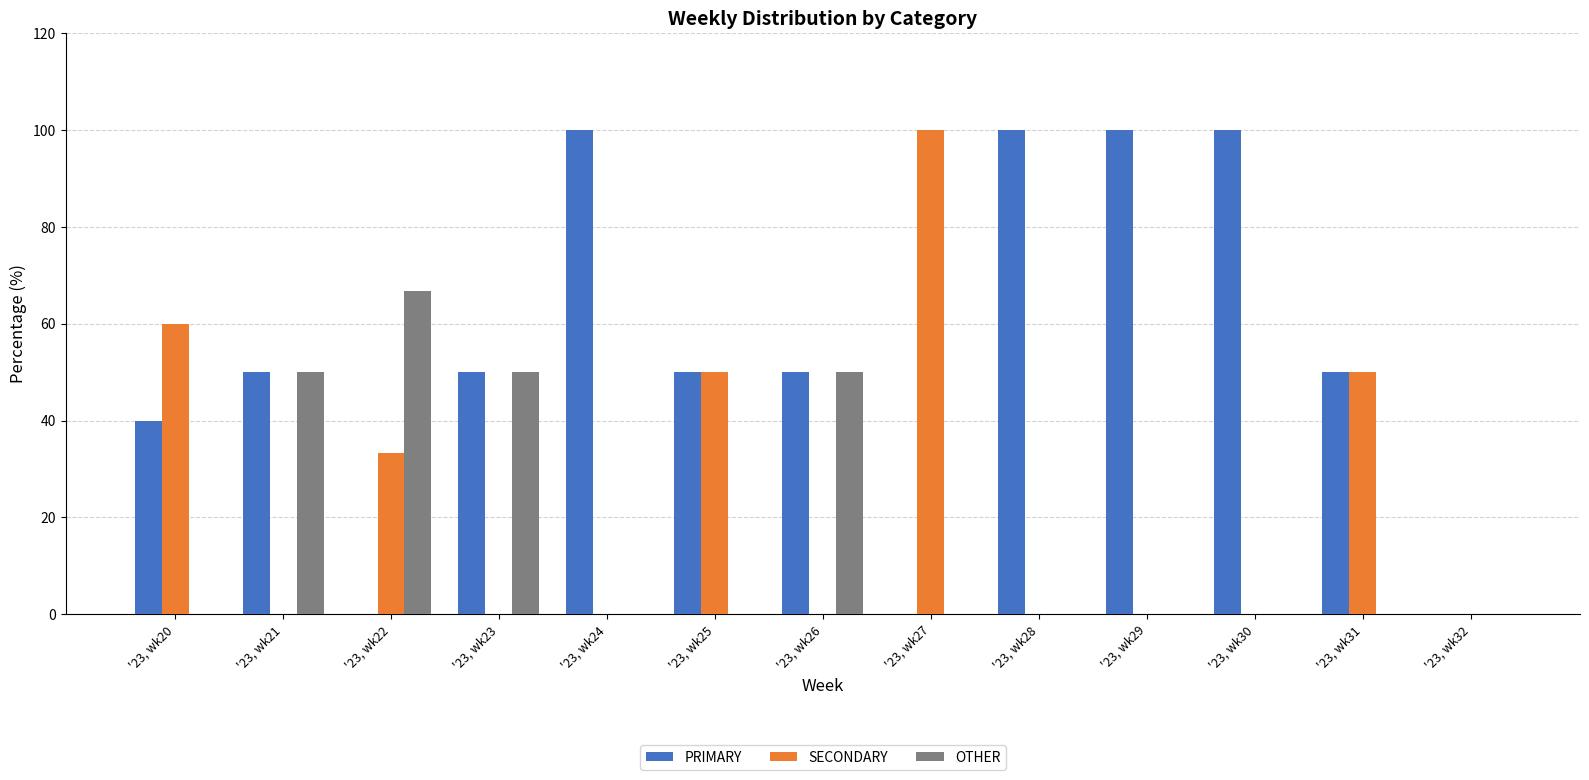

Are the bars grouped side by side (vs. stacked)?

Yes